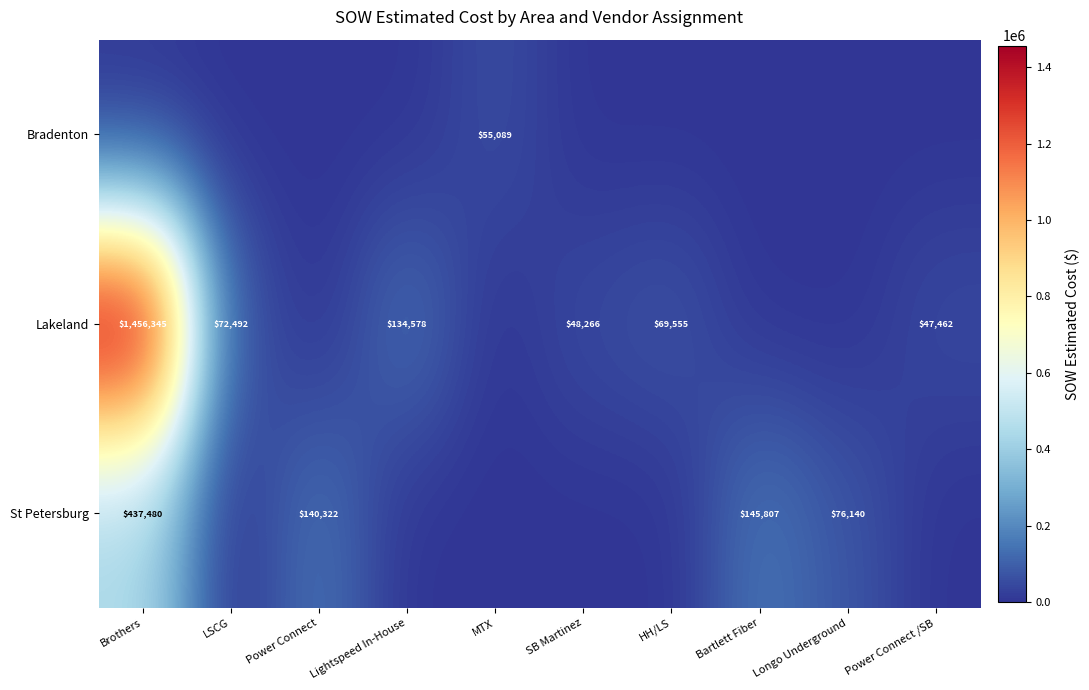

The value of St Petersburg at Power Connect is 80784. True or false?

False